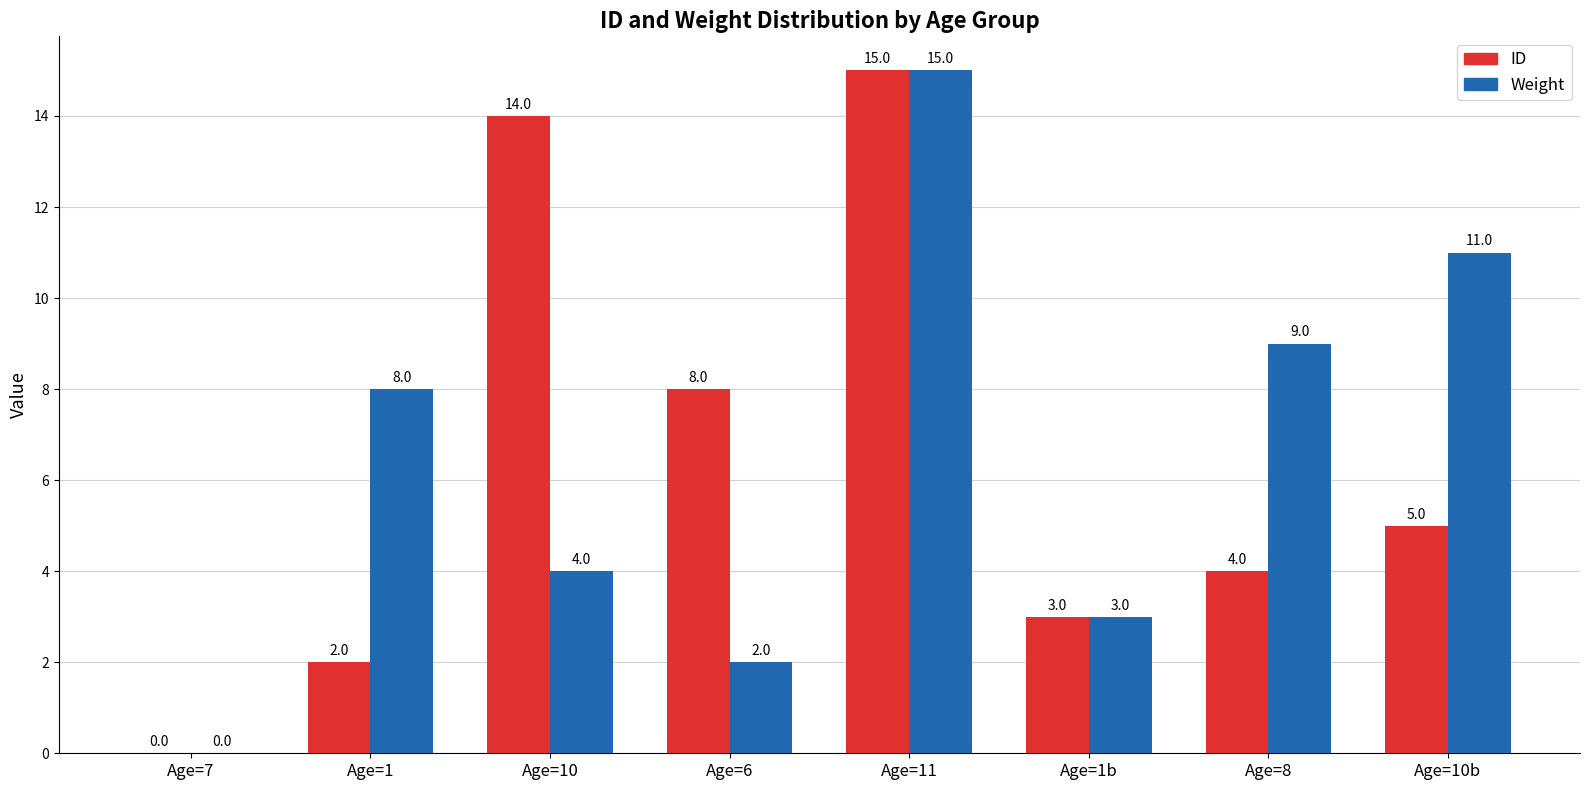

Reading right to left, list all the values displayed in this chart.

ID: Age=10b=5	Age=8=4	Age=1b=3	Age=11=15	Age=6=8	Age=10=14	Age=1=2	Age=7=0
Weight: Age=10b=11	Age=8=9	Age=1b=3	Age=11=15	Age=6=2	Age=10=4	Age=1=8	Age=7=0